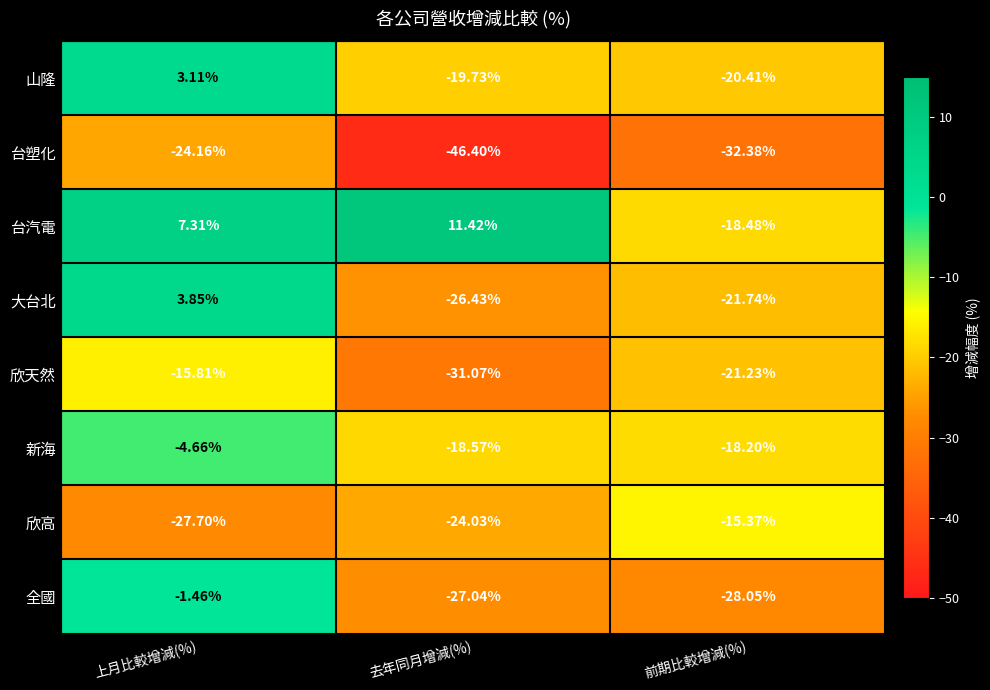

How many values in the 台汽電 series are below 7?

1